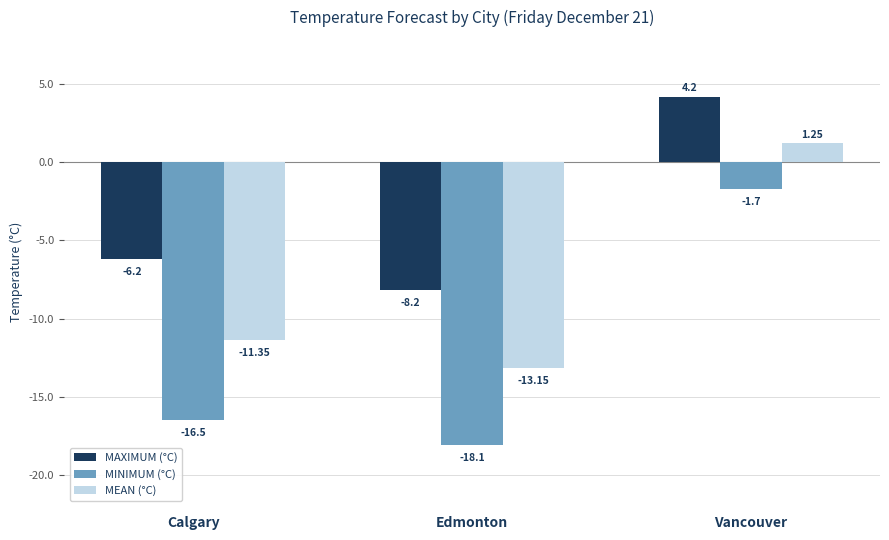

How many bars are there in total?

9